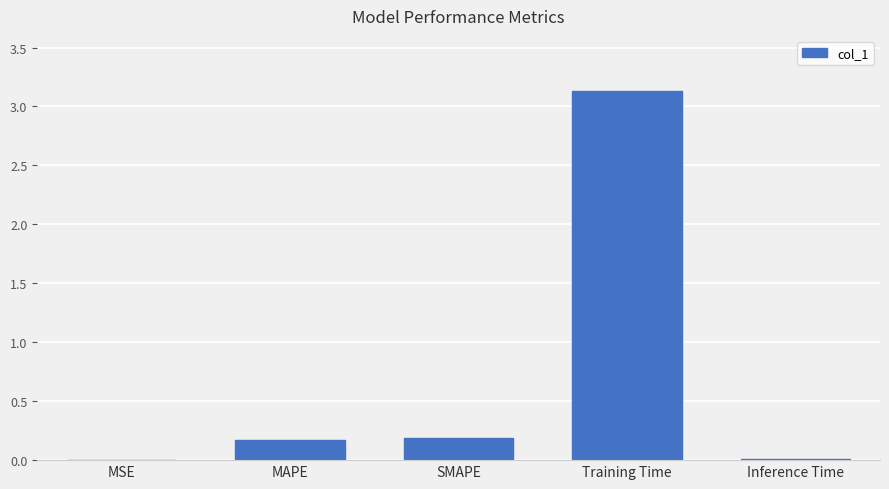

What is the sum of all values?

3.5